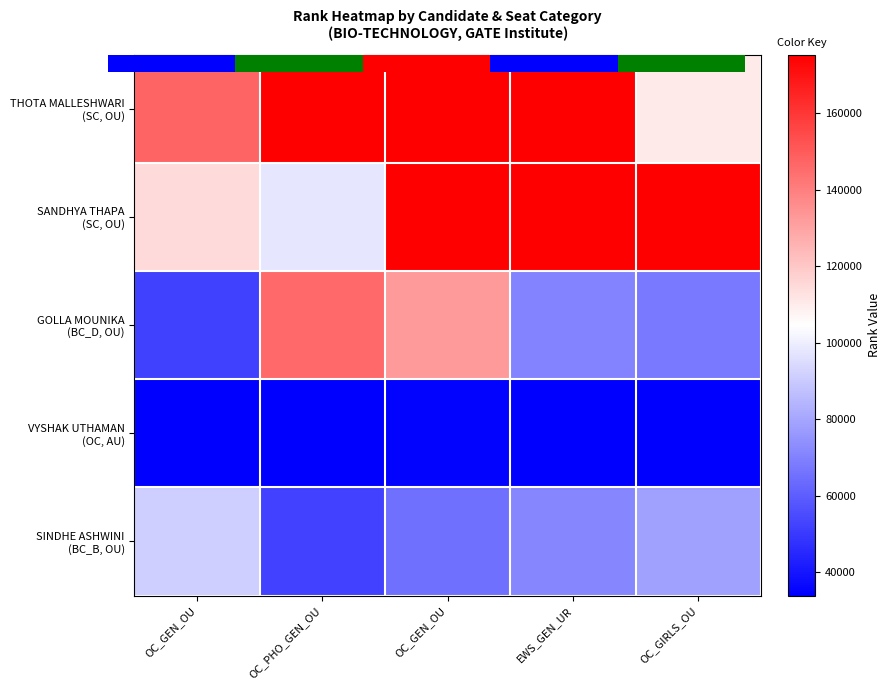

What is the greatest value displayed?

175393.0